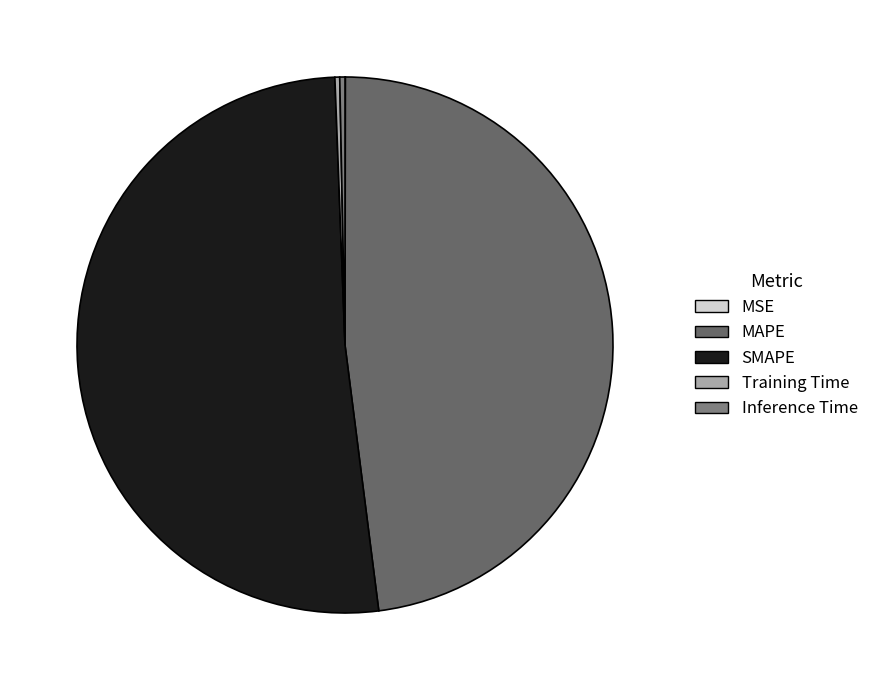

Do MSE and Inference Time together represent more than half of the pie?

No